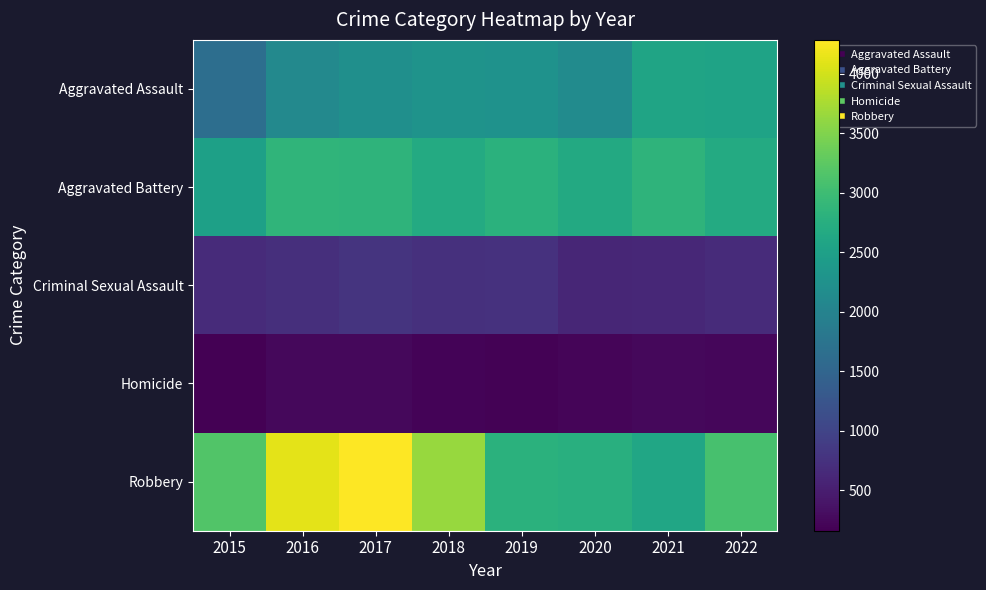

Rank the series by their maximum value, from lowest to highest.

Homicide, Criminal Sexual Assault, Aggravated Assault, Aggravated Battery, Robbery